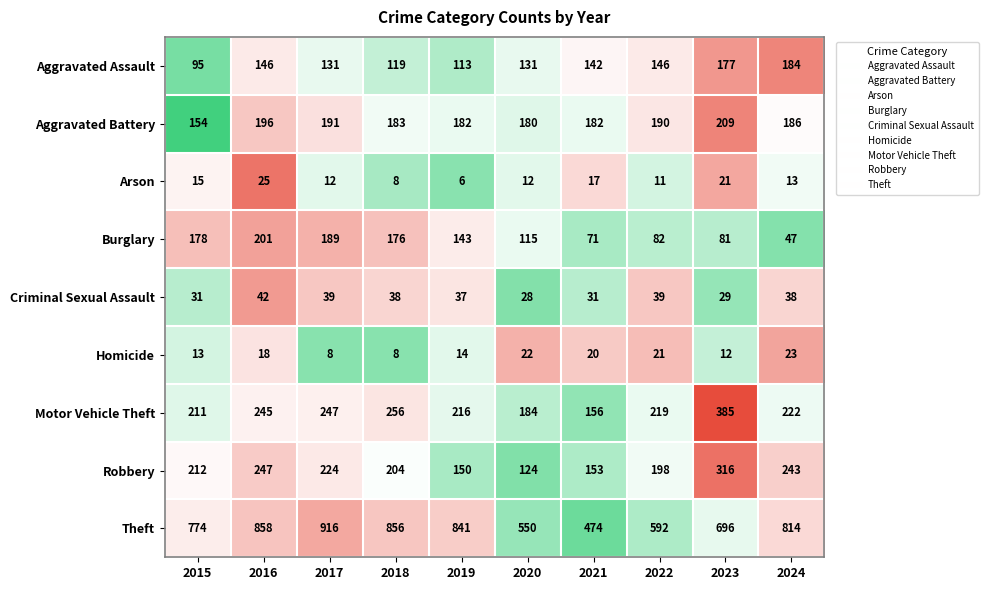

Which series has the largest total across all categories?

Theft